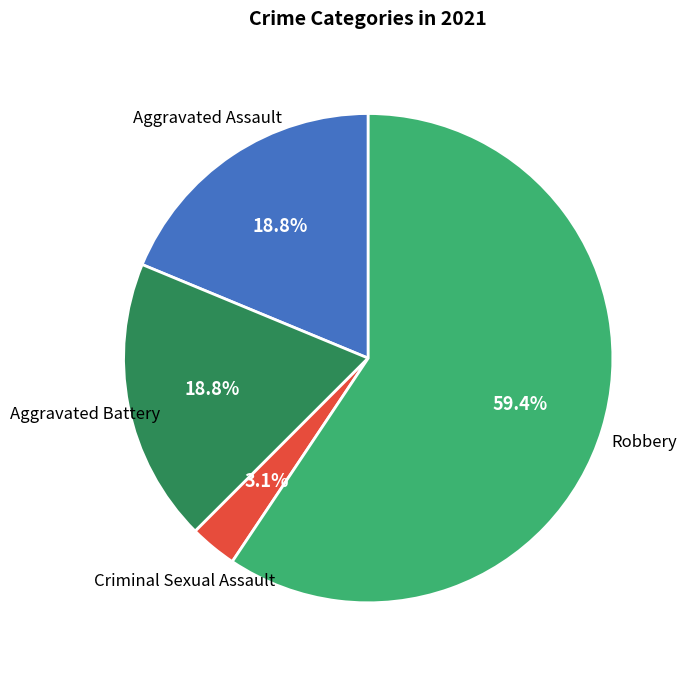

Is there a majority slice in this chart?

Yes